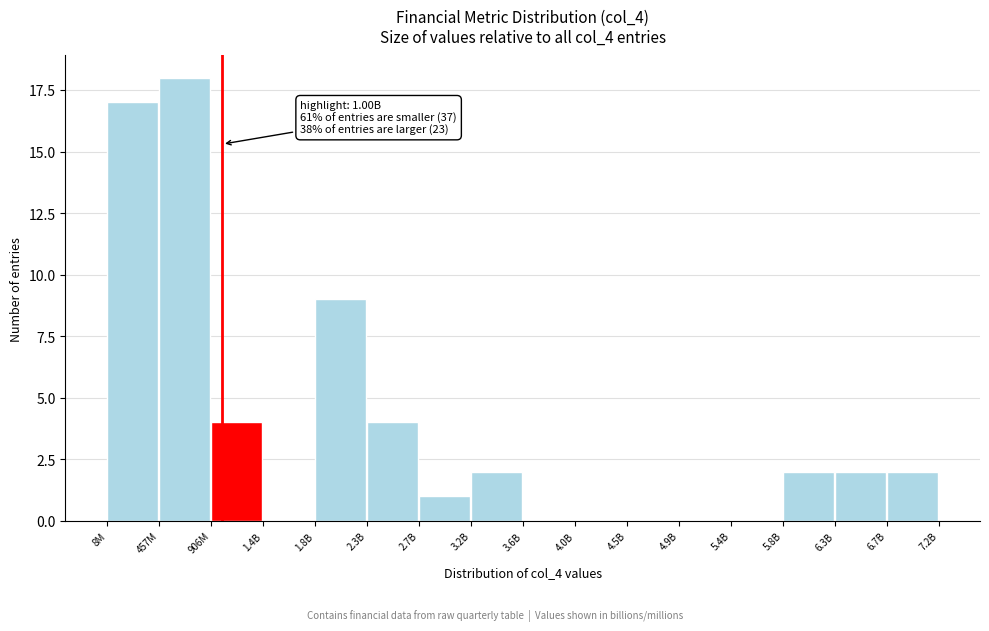

Reading left to right, what are all the values shown in this chart?

8M=17	457M=18	906M=4	1.4B=0	1.8B=9	2.3B=4	2.7B=1	3.2B=2	3.6B=0	4.0B=0	4.5B=0	4.9B=0	5.4B=0	5.8B=2	6.3B=2	6.7B=2